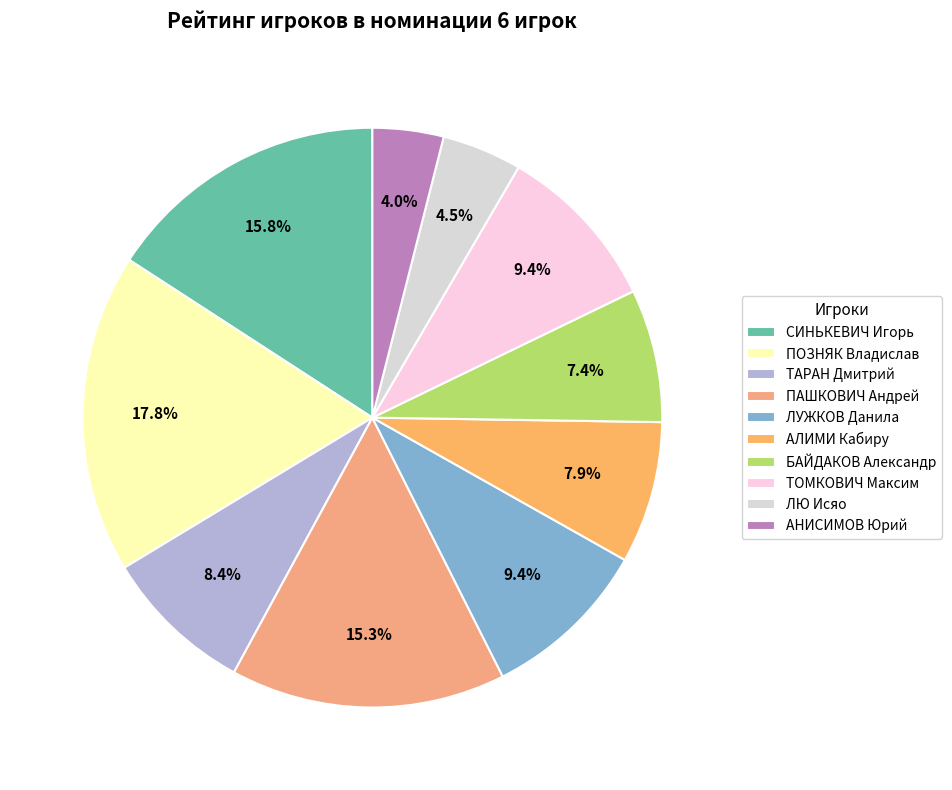

What is the total percentage of СИНЬКЕВИЧ Игорь and АНИСИМОВ Юрий?

19.8%